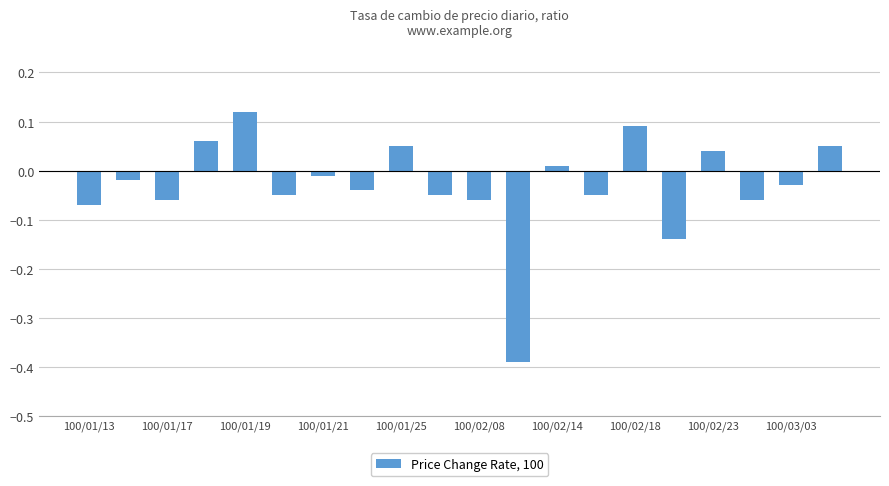

How many distinct data groups are displayed?

1